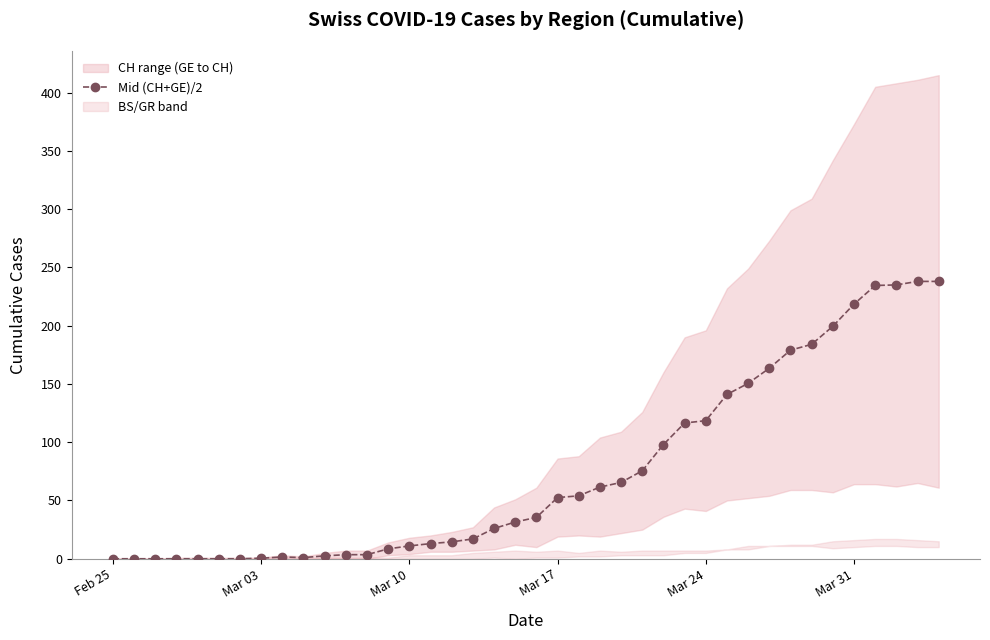

Reading right to left, list all the values displayed in this chart.

238.0	238.0	235.0	234.5	218.5	199.5	184.0	179.0	163.5	150.5	141.0	118.5	116.5	98.0	75.5	65.5	61.5	54.0	52.5	35.5	31.5	26.0	17.0	14.5	13.0	11.0	8.5	3.5	3.5	2.5	1.0	1.5	0.5	0.0	0.0	0.0	0.0	0.0	0.0	0.0